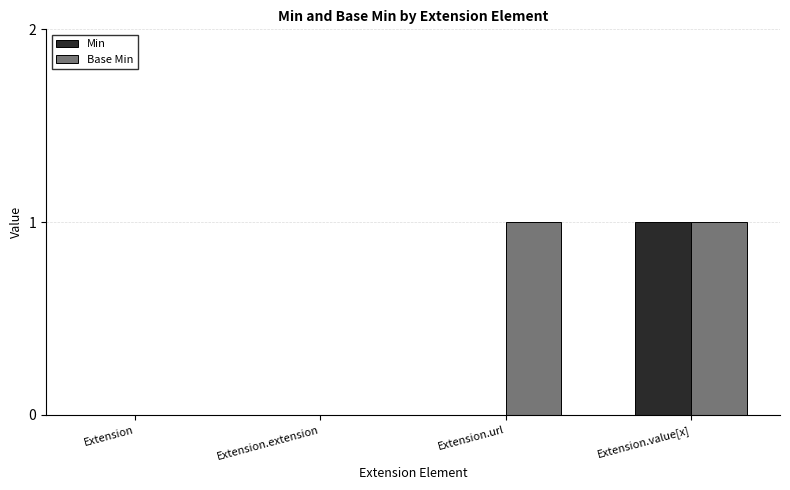

Reading right to left, transcribe all the data shown in this chart.

Min: Extension.value[x]=1	Extension.url=0	Extension.extension=0	Extension=0
Base Min: Extension.value[x]=1	Extension.url=1	Extension.extension=0	Extension=0